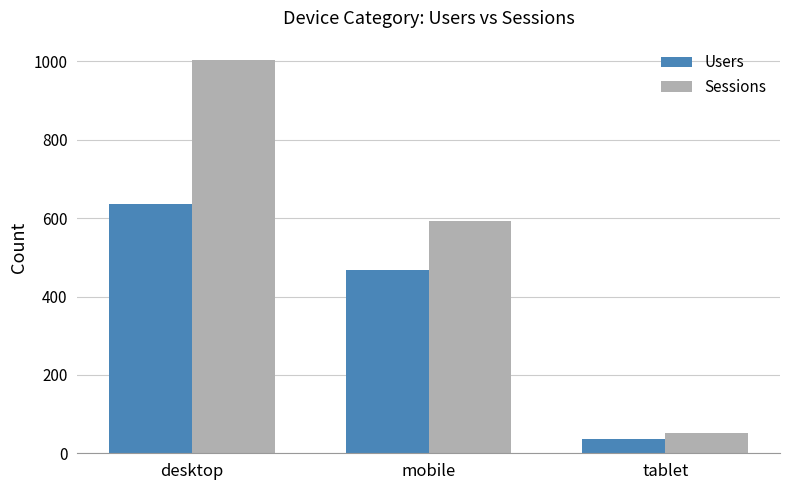

Is the value of Sessions at desktop greater than the value of Users at desktop?

Yes